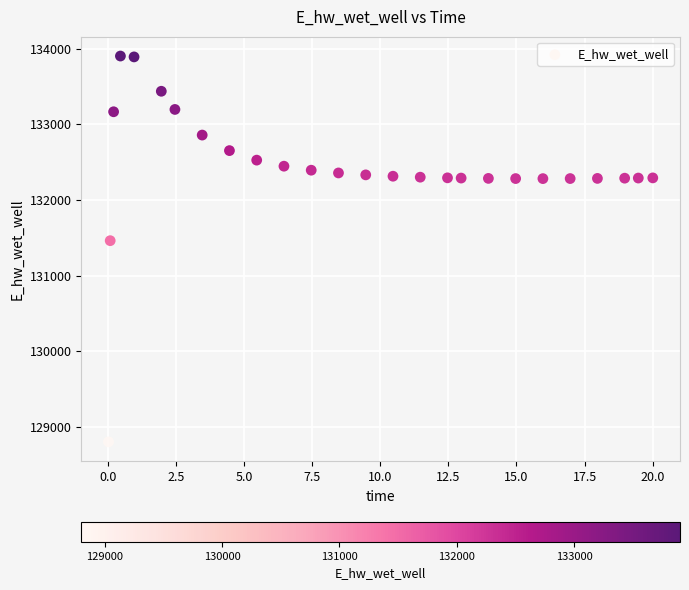

What Y value in the scatter plot is closest to 131351?

131461.1